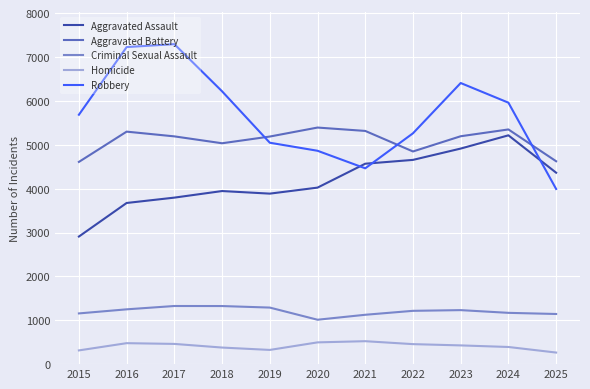

Is it true that Robbery equals 2535 at 2022?

False